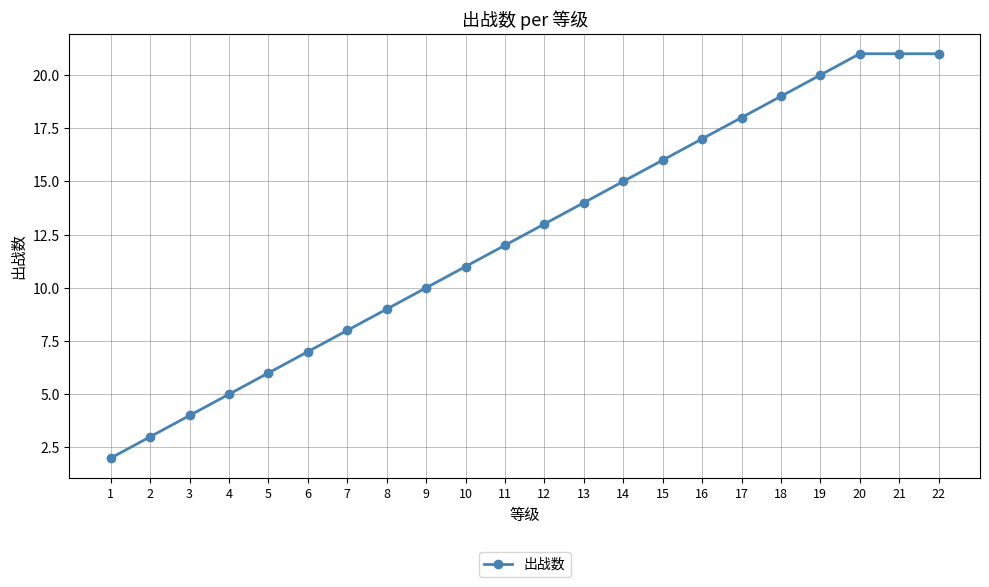

True or false: the data shows 8 at 7.

True